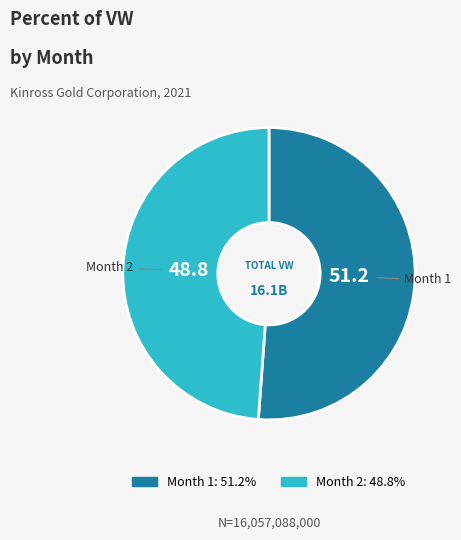

Rank the categories by value from lowest to highest.

Month 2, Month 1